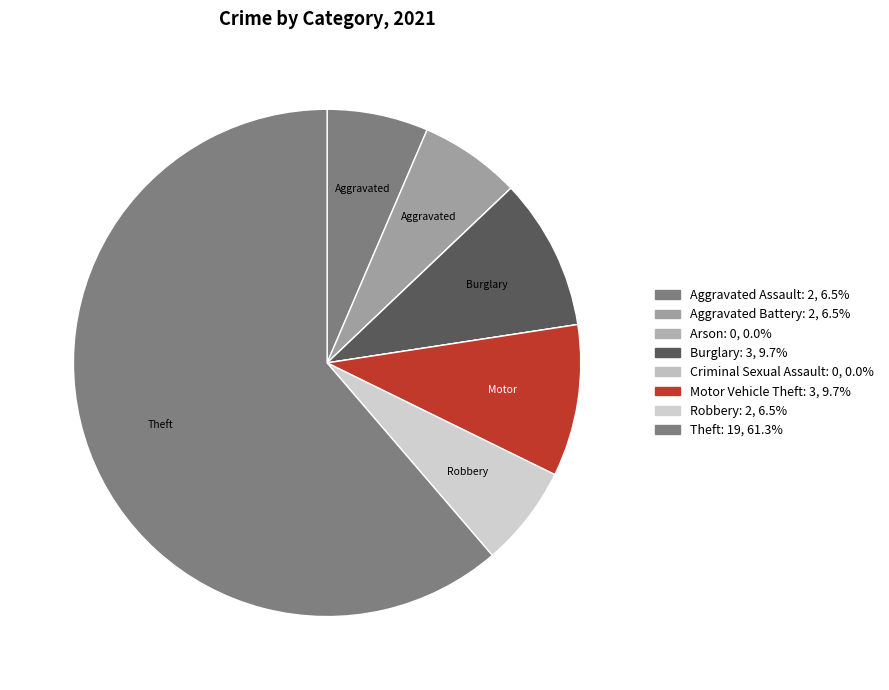

What percentage is the Theft slice, to the nearest percent?

61%